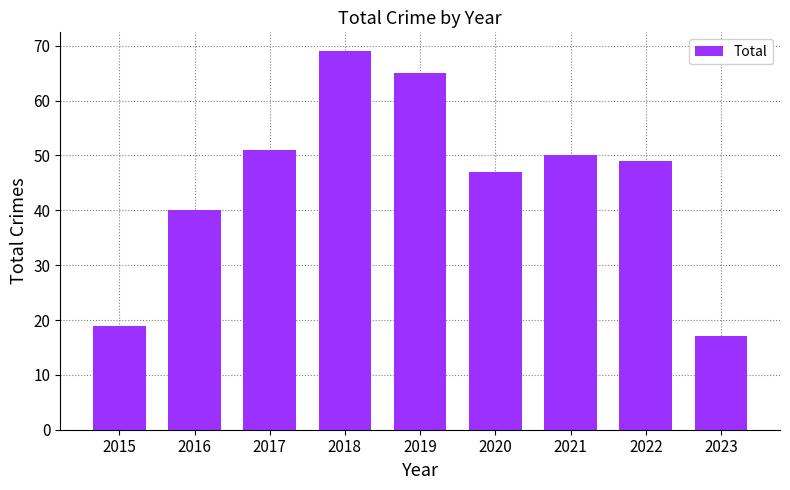

What is the minimum value shown in the chart?

17